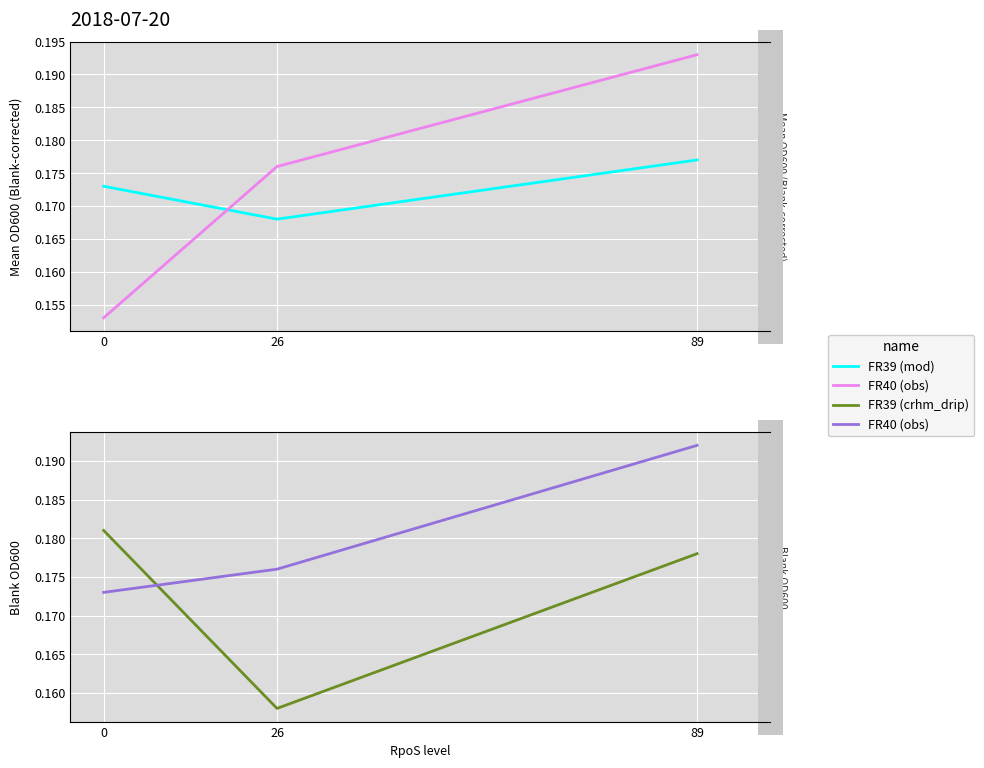

How many FR40 (obs) values are between 0 and 1?

3